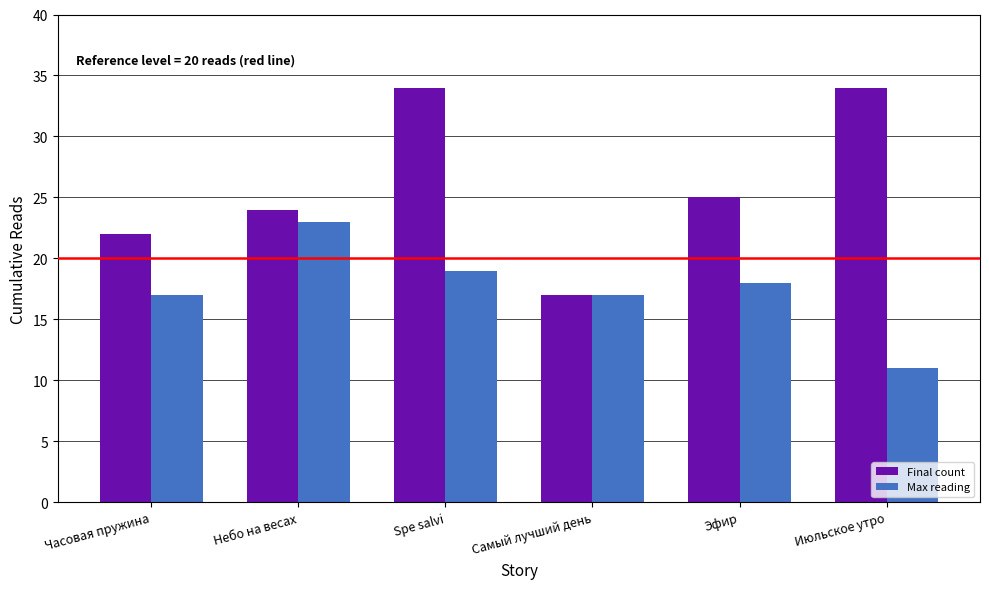

The value of Final count at Часовая пружина is 36. True or false?

False